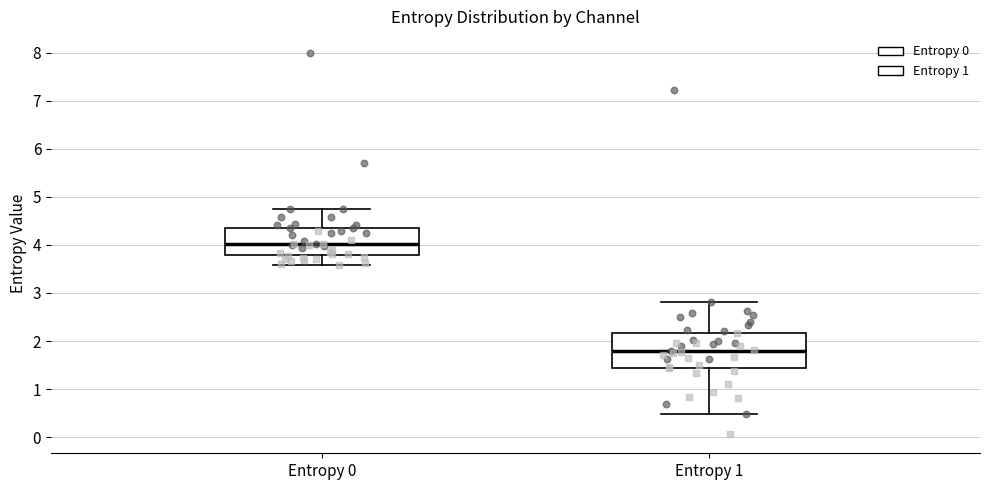

Where does the median line of the box for Entropy 1 sit on the y-axis? The values are not printed on the chart, so give them approximately, as read against the axis.

1.8